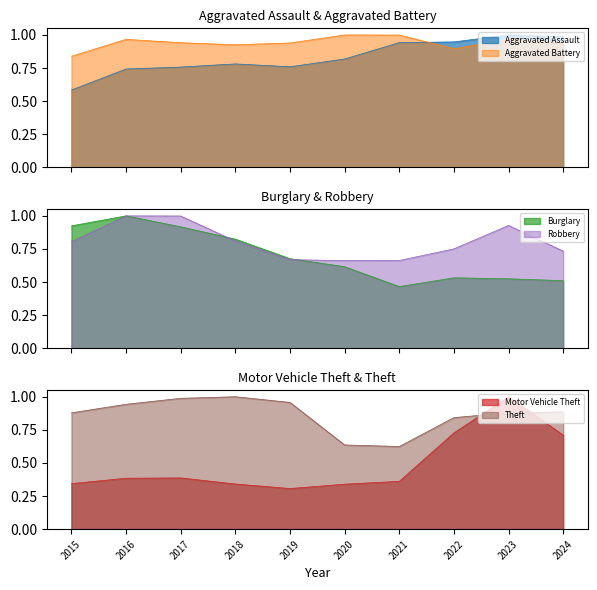

What is the difference between the maximum and minimum values in the Aggravated Battery series?

0.2